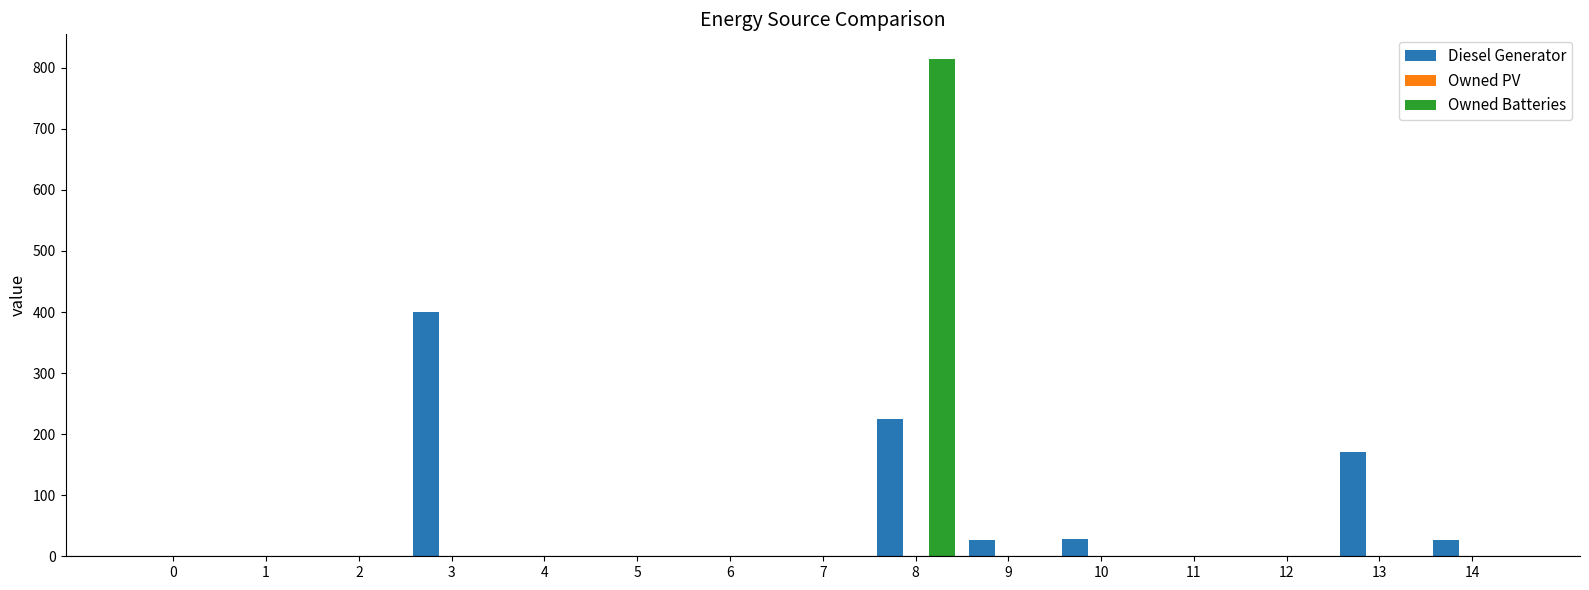

Are the bars horizontal?

No